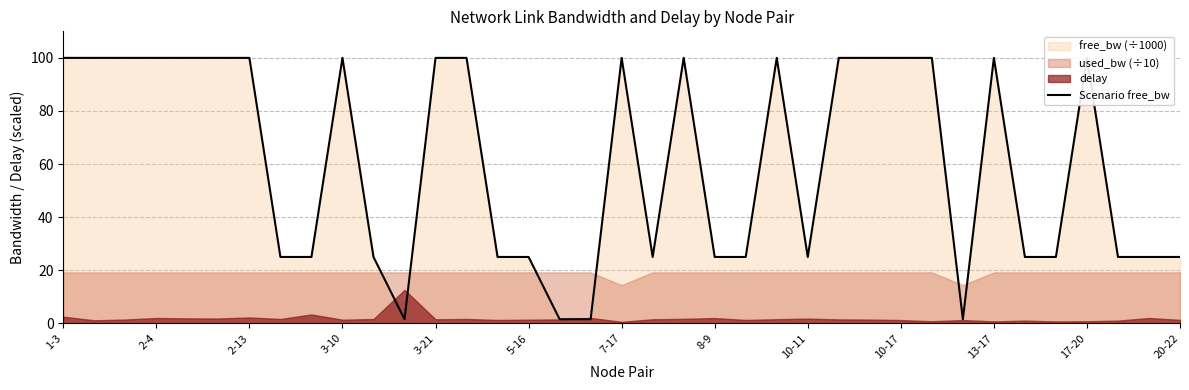

Between 1-3 and 23, which is larger?

1-3